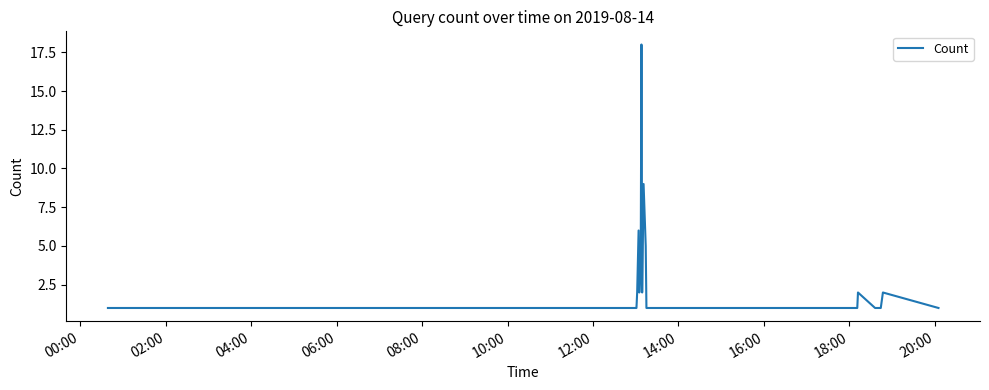

What is the greatest value displayed?

18